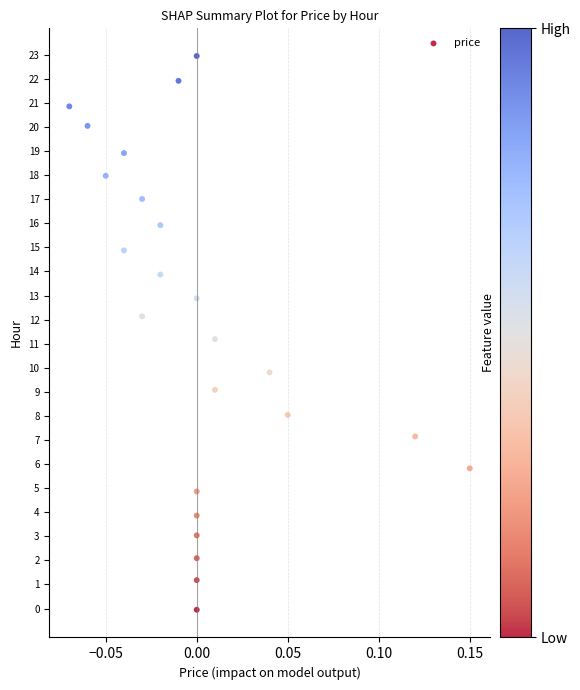

What is the range of Y values (max minus min)?

23.0